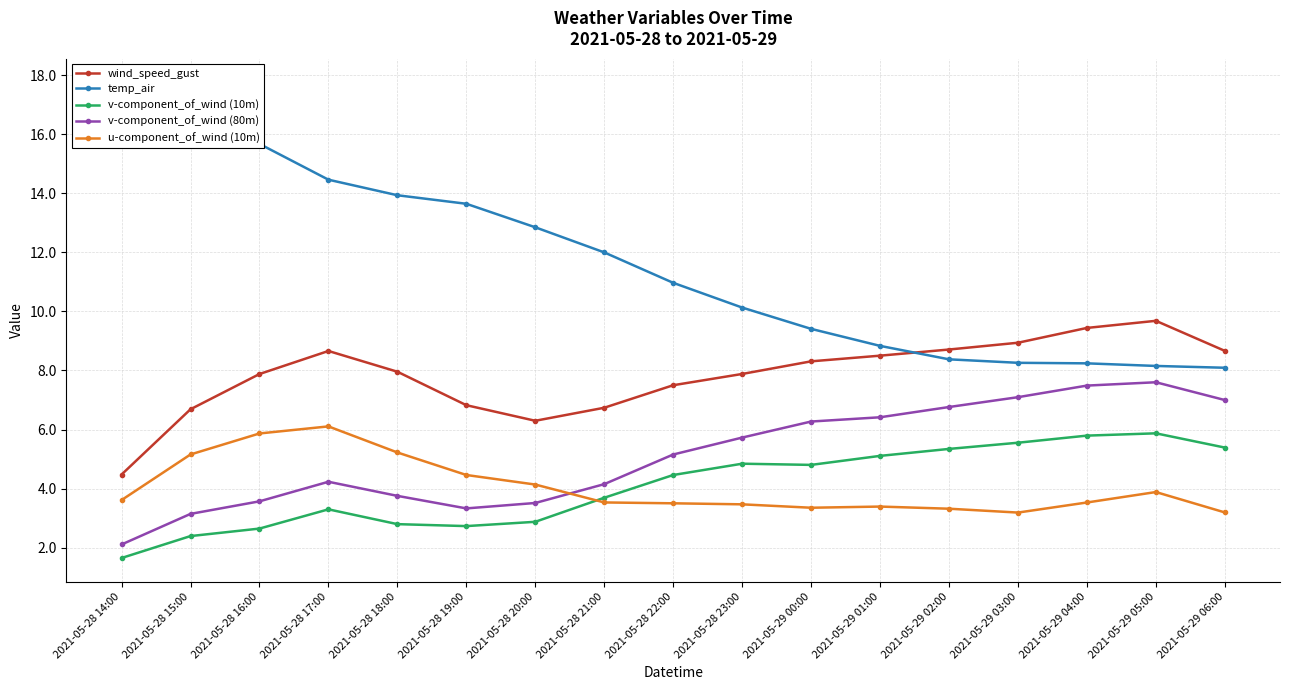

True or false: wind_speed_gust and v-component_of_wind (80m) intersect in this chart.

False